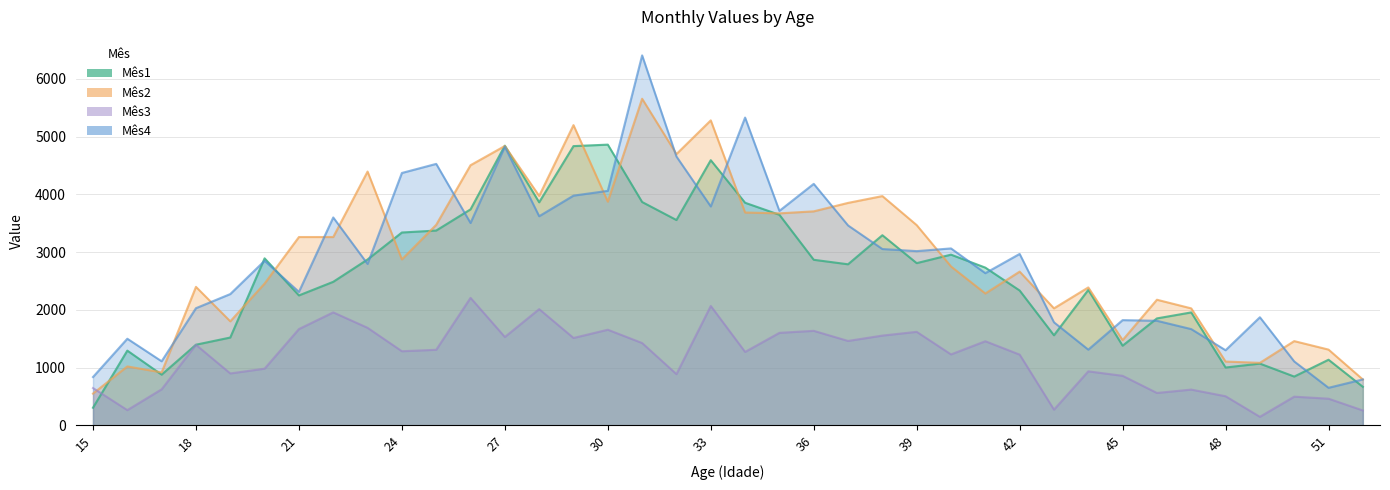

What is the difference between the second highest and second lowest values in the Mês1 series?

4176.6